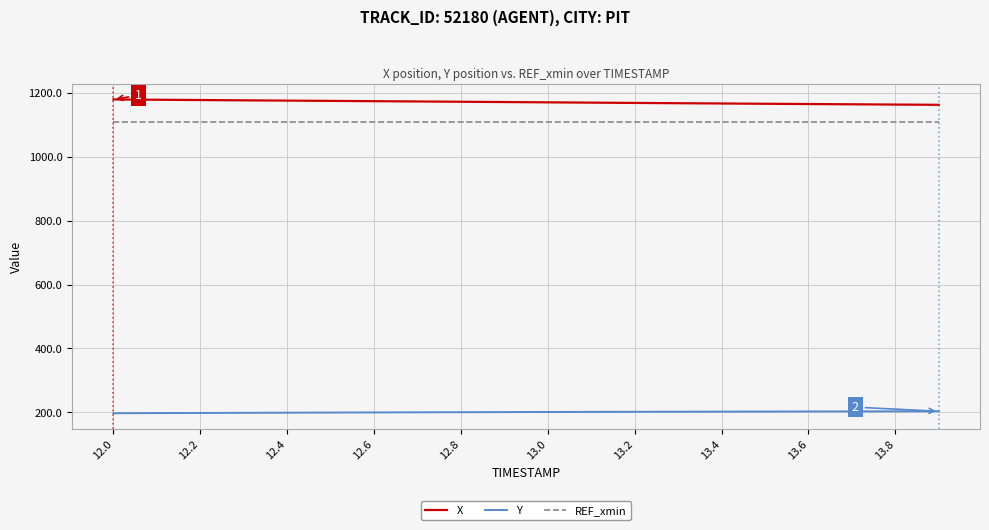

What is the lowest value of the X series?

1163.0